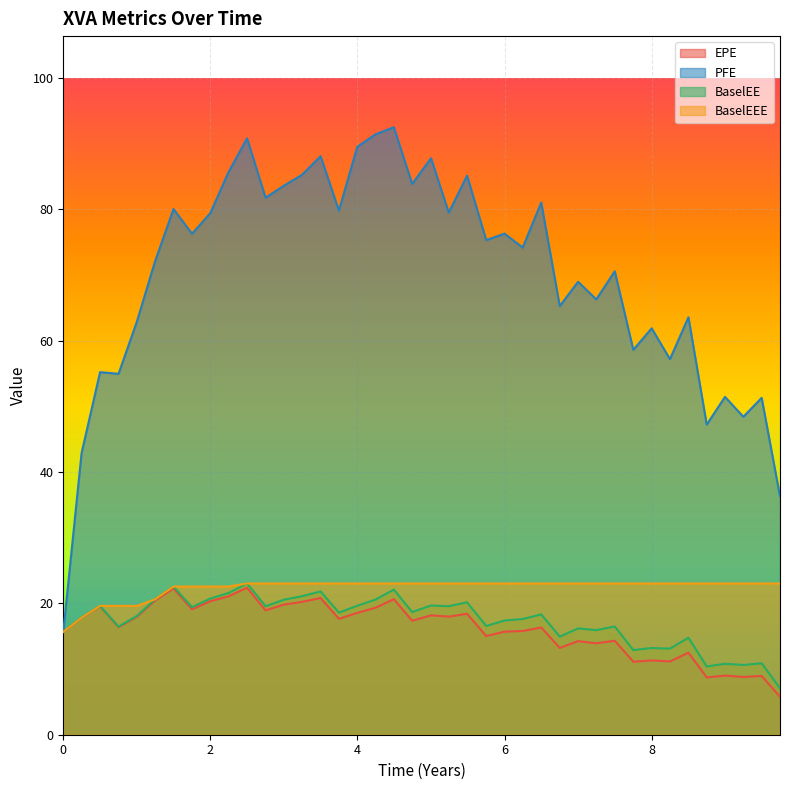

Reading left to right, list all the values displayed in this chart.

EPE: 15.7	17.8	19.6	16.4	17.9	20.4	22.3	19.1	20.3	21.1	22.4	18.9	19.8	20.2	20.8	17.6	18.5	19.3	20.6	17.4	18.2	18.0	18.4	15.0	15.7	15.8	16.3	13.2	14.2	13.9	14.3	11.1	11.3	11.2	12.5	8.7	9.0	8.8	8.9	5.8
PFE: 15.7	42.9	55.2	55.0	62.9	72.0	80.0	76.3	79.4	85.7	90.8	81.8	83.6	85.3	88.1	79.8	89.5	91.4	92.5	83.9	87.8	79.5	85.1	75.3	76.3	74.2	81.0	65.3	69.0	66.3	70.6	58.6	61.9	57.2	63.6	47.2	51.4	48.4	51.3	36.3
BaselEE: 15.7	17.8	19.6	16.5	18.1	20.6	22.6	19.4	20.7	21.6	23.0	19.6	20.6	21.1	21.8	18.6	19.6	20.6	22.1	18.7	19.7	19.6	20.2	16.6	17.4	17.6	18.3	14.9	16.2	15.9	16.5	12.9	13.2	13.1	14.8	10.4	10.8	10.6	10.9	7.1
BaselEEE: 15.7	17.8	19.6	19.6	19.6	20.6	22.6	22.6	22.6	22.6	23.0	23.0	23.0	23.0	23.0	23.0	23.0	23.0	23.0	23.0	23.0	23.0	23.0	23.0	23.0	23.0	23.0	23.0	23.0	23.0	23.0	23.0	23.0	23.0	23.0	23.0	23.0	23.0	23.0	23.0